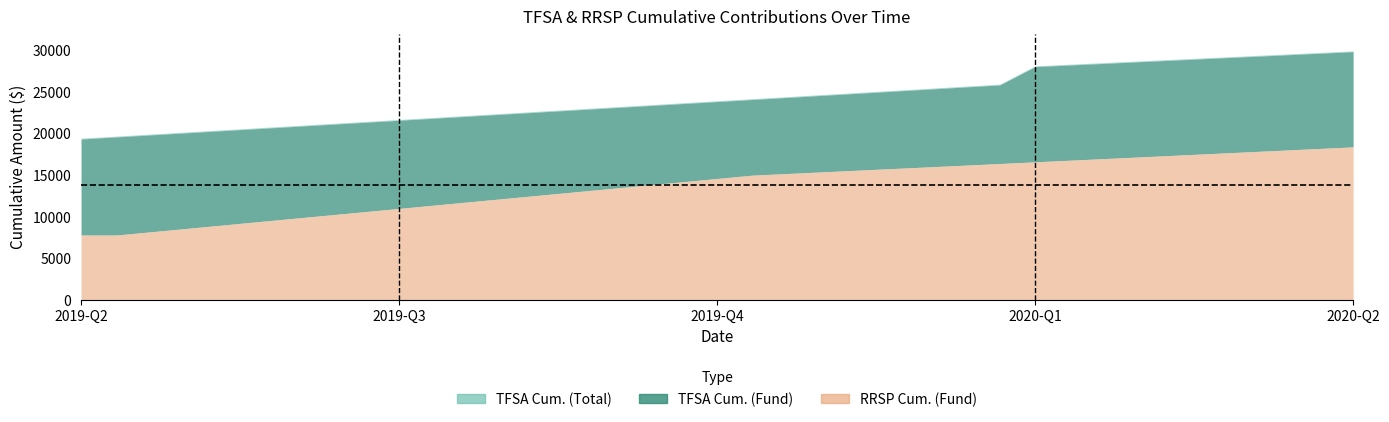

At which label does TFSA Cum. (Fund) first exceed 23850?

2019-11-01